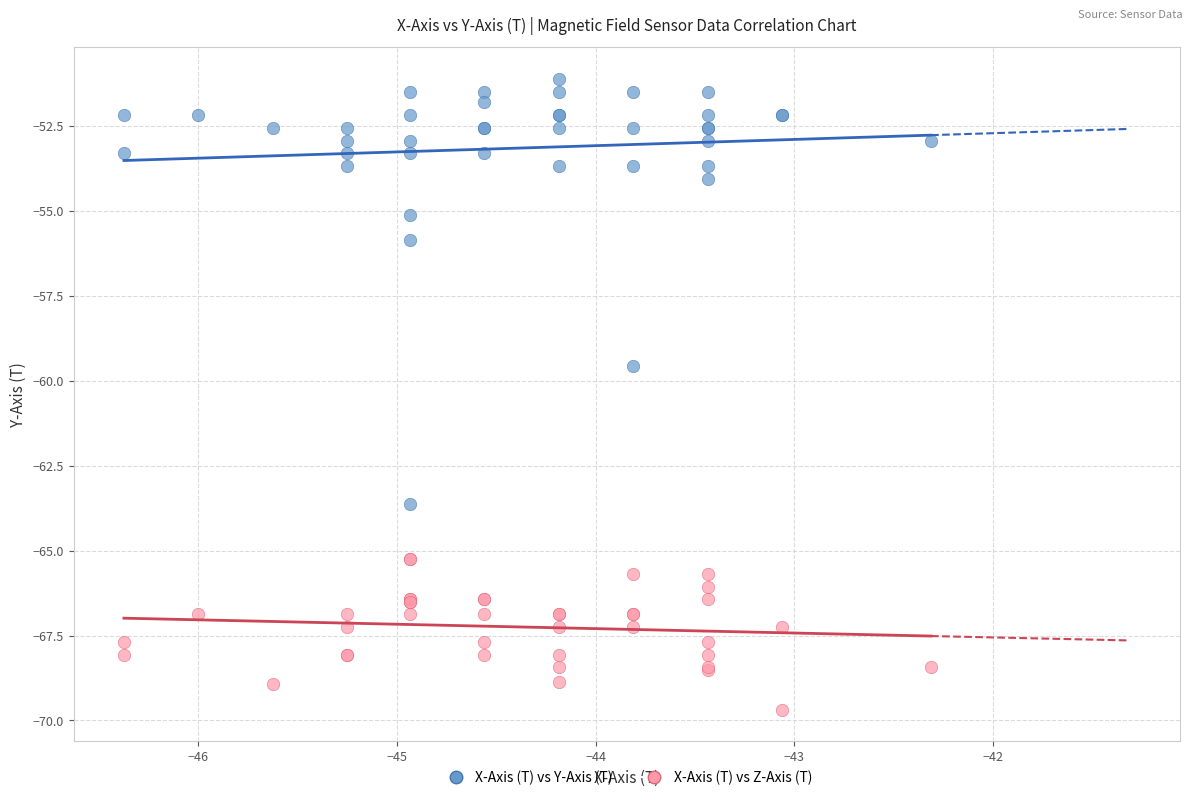

What is the X range (max minus min) for the scatter plot?

4.1